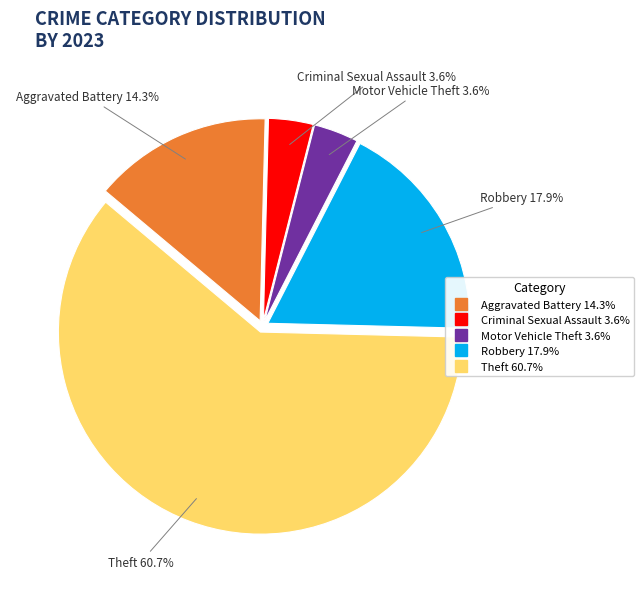

Is there any slice that represents more than half of the pie?

Yes